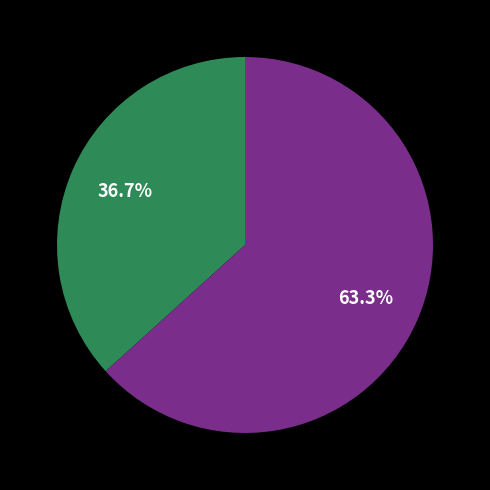

Is there a majority slice in this chart?

Yes